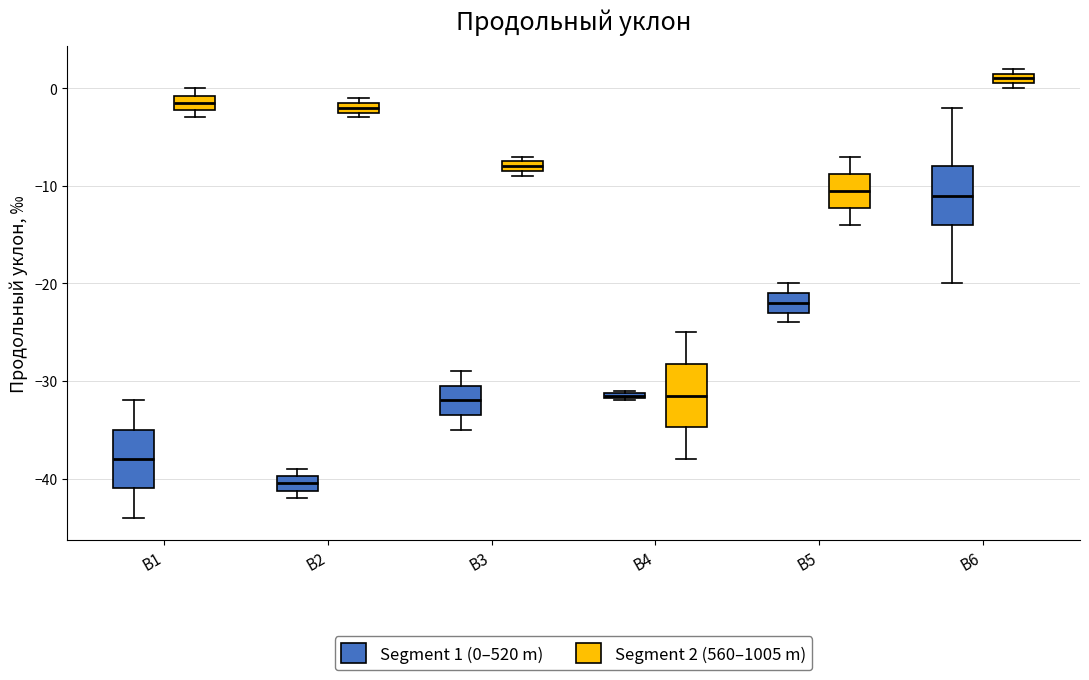

Which box has the lowest median line?

B2 (Segment 1 (0–520 m))